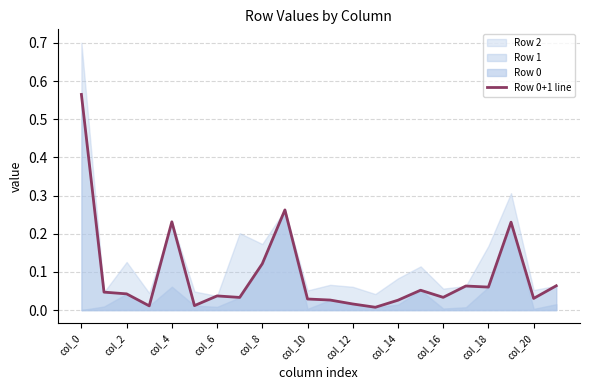

What is the label of the 7th point from the right?

15